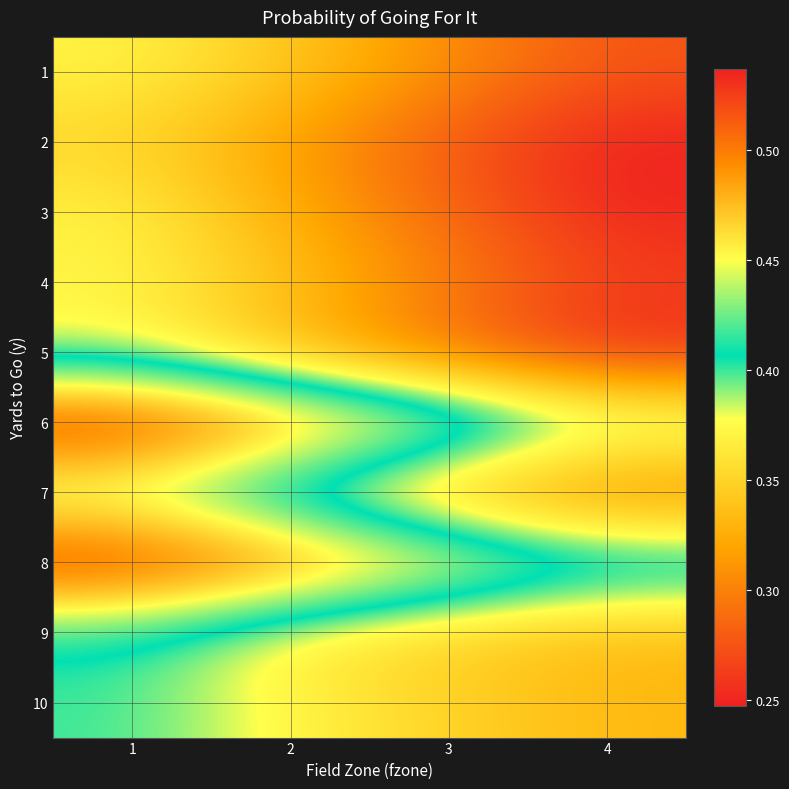

What is the spread (max minus min) of values at 3?

0.2